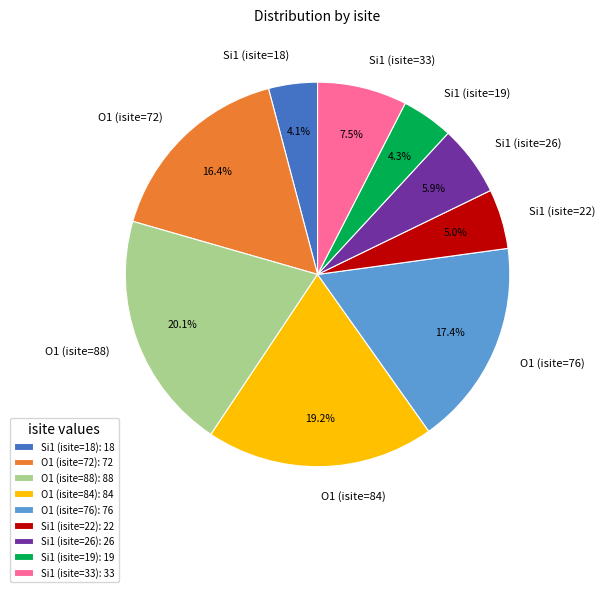

What portion of the pie excludes Si1 (isite=19)?

95.7%